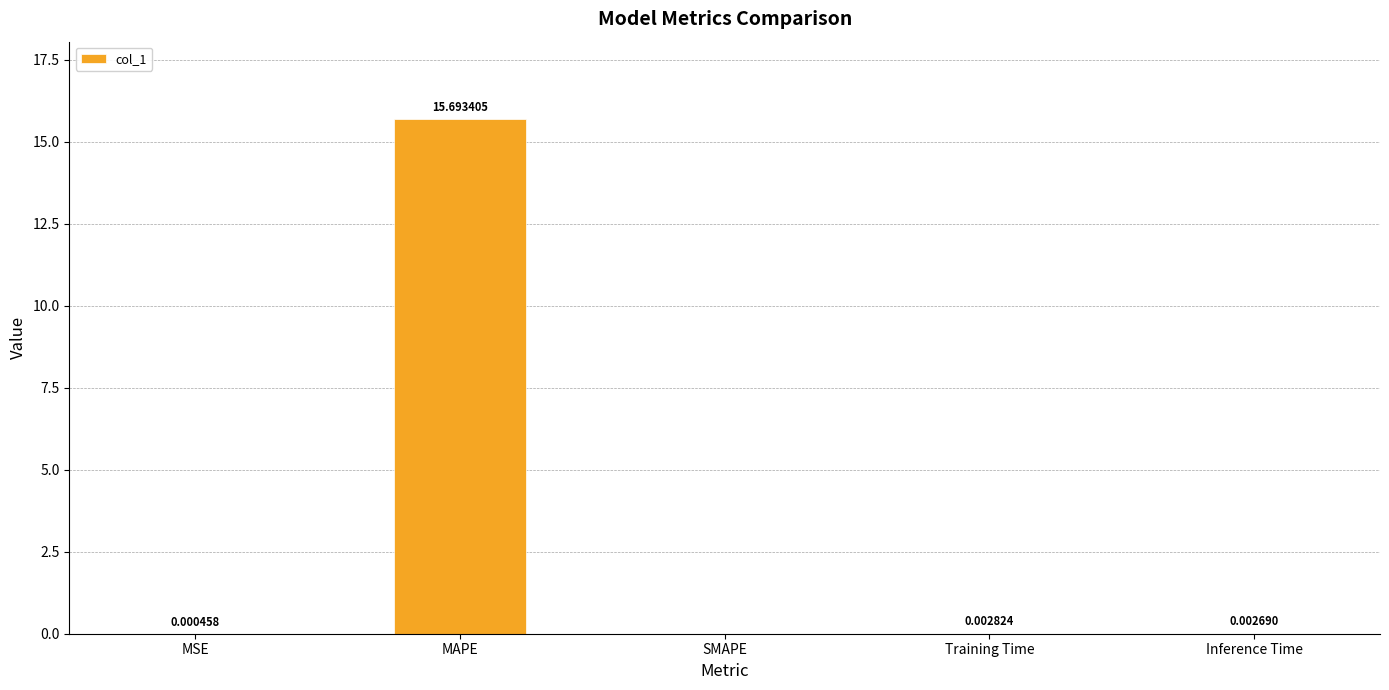

At which category does the chart reach its peak across all series?

MAPE